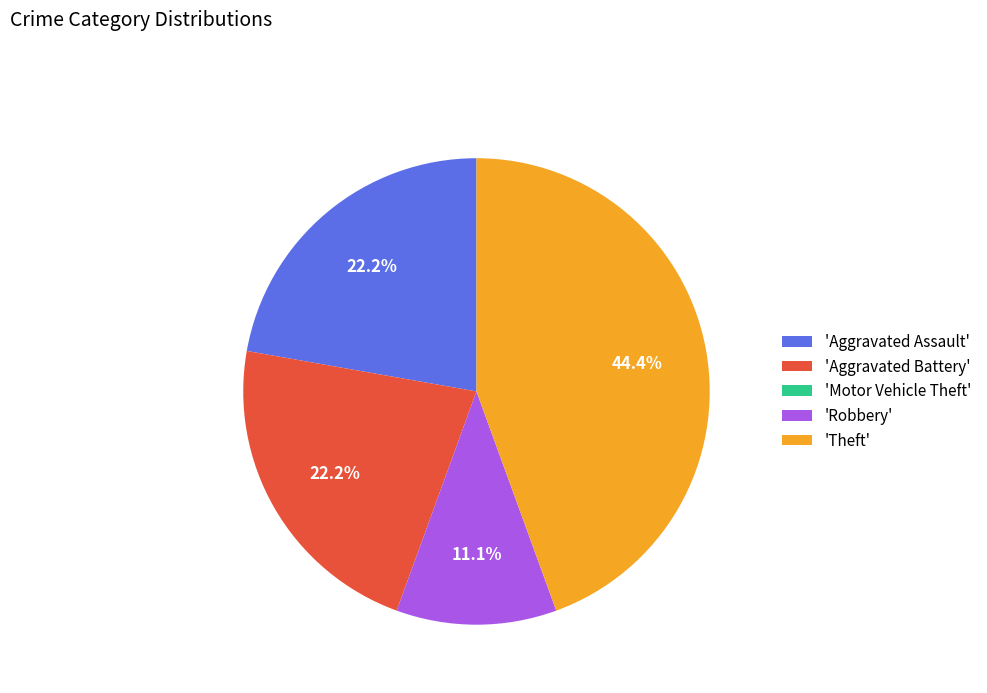

What is the largest slice in the pie chart?

'Theft'